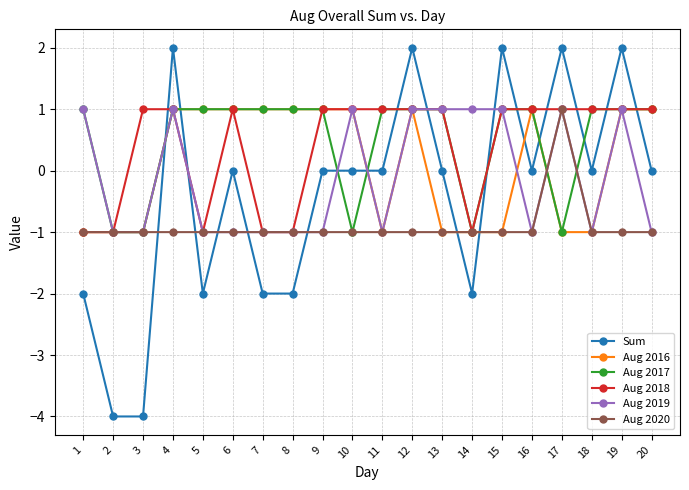

Between 4 and 8, which series saw the biggest shift?

Sum